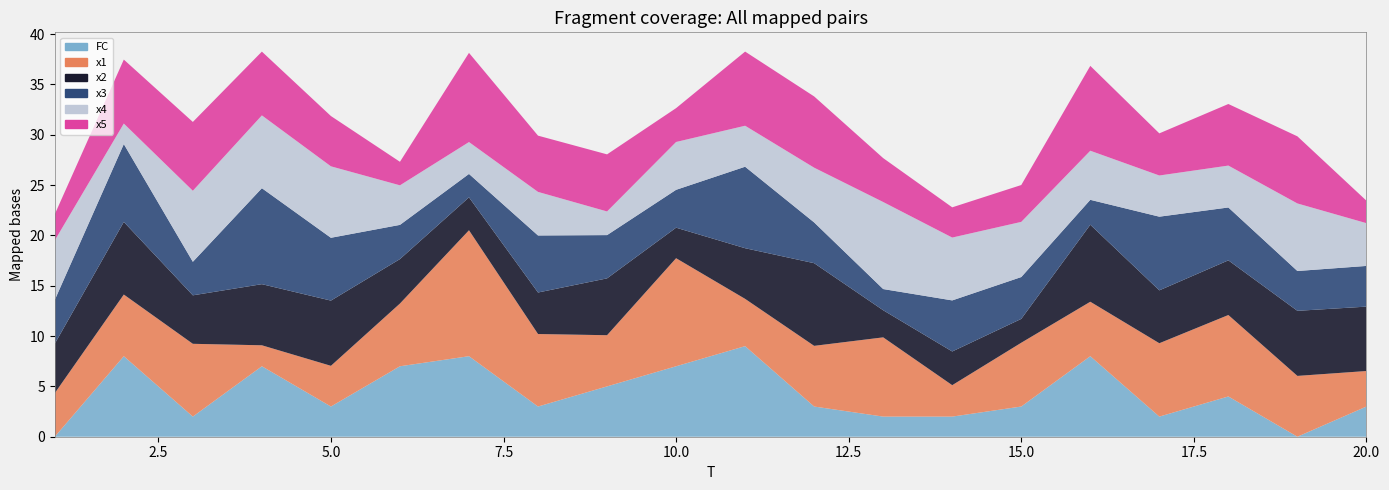

Reading left to right, extract all data points from this chart.

x1: 4.3	6.1	7.2	2.1	4.0	6.2	12.5	7.2	5.1	10.7	4.7	6.0	7.9	3.1	6.3	5.4	7.3	8.1	6.0	3.5
x2: 4.9	7.2	4.8	6.1	6.5	4.4	3.3	4.1	5.6	3.0	5.0	8.2	2.7	3.3	2.4	7.7	5.3	5.4	6.5	6.4
x3: 4.4	7.7	3.3	9.5	6.2	3.4	2.3	5.7	4.3	3.8	8.1	4.0	2.1	5.1	4.2	2.5	7.3	5.3	4.0	4.0
x4: 5.9	2.0	7.1	7.2	7.1	3.9	3.2	4.3	2.3	4.8	4.1	5.4	8.6	6.2	5.5	4.9	4.1	4.2	6.7	4.2
x5: 2.6	6.4	6.8	6.3	5.0	2.3	8.9	5.6	5.7	3.4	7.4	7.1	4.4	3.0	3.7	8.4	4.2	6.1	6.7	2.2
FC: 0.0	8.0	2.0	7.0	3.0	7.0	8.0	3.0	5.0	7.0	9.0	3.0	2.0	2.0	3.0	8.0	2.0	4.0	0.0	3.0